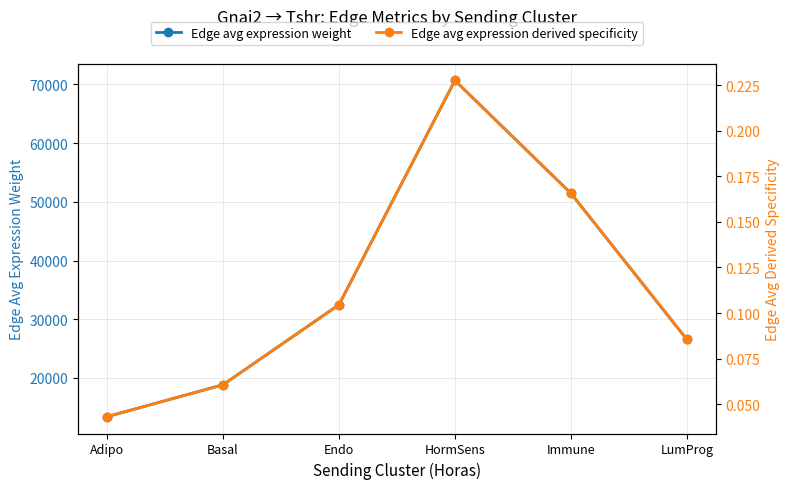

True or false: Edge avg expression weight has more than 1 points higher than both neighbors.

False